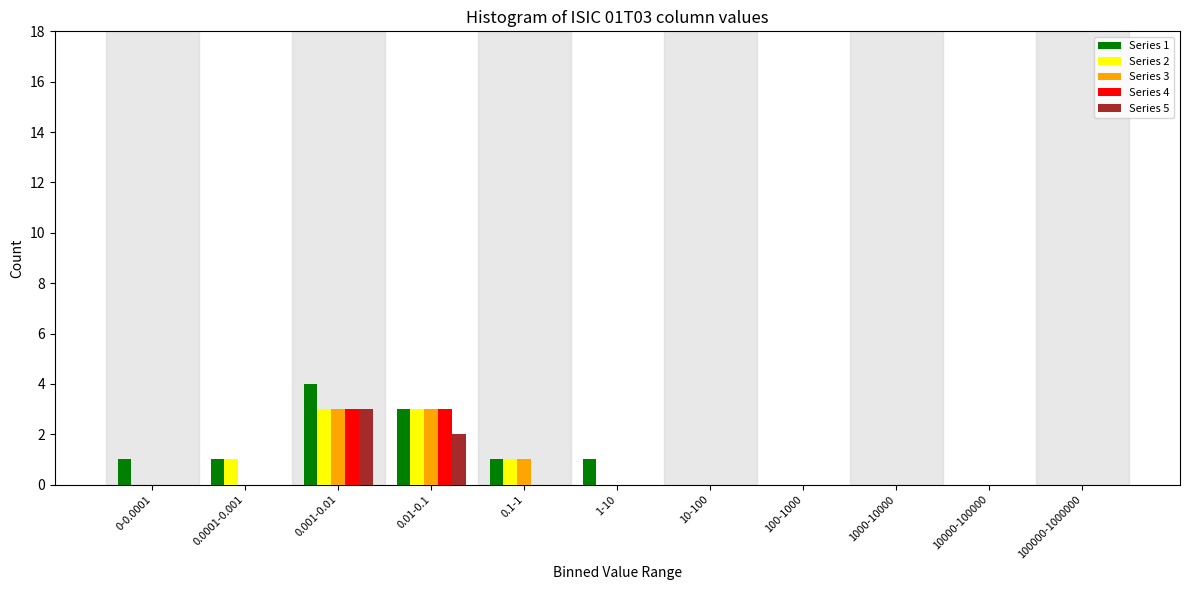

Between 0.001-0.01 and 10-100, which series saw the biggest shift?

Series 1